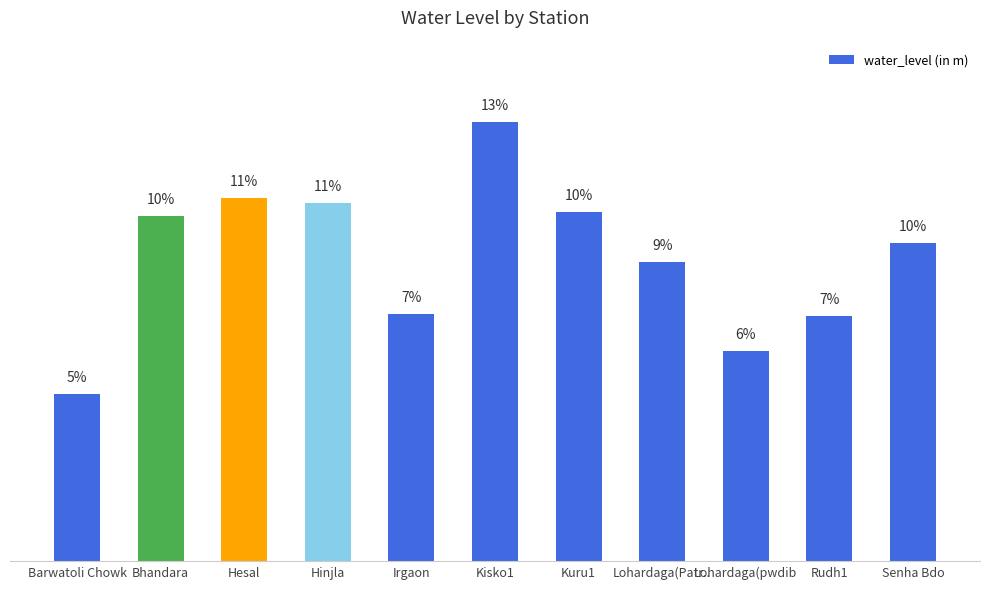

Rank the categories by value from lowest to highest.

Barwatoli Chowk, Lohardaga(pwdib, Rudh1, Irgaon, Lohardaga(Patr.., Senha Bdo, Bhandara, Kuru1, Hinjla, Hesal, Kisko1